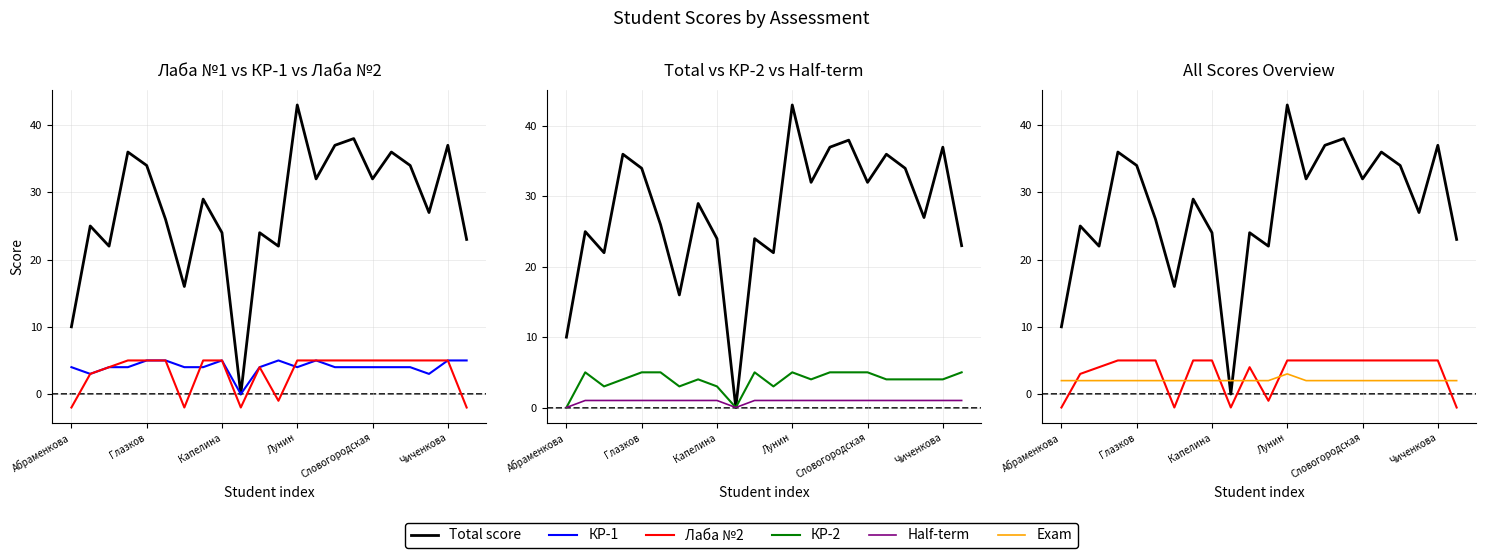

What is the difference between the maximum and minimum values in the Total score series?

43